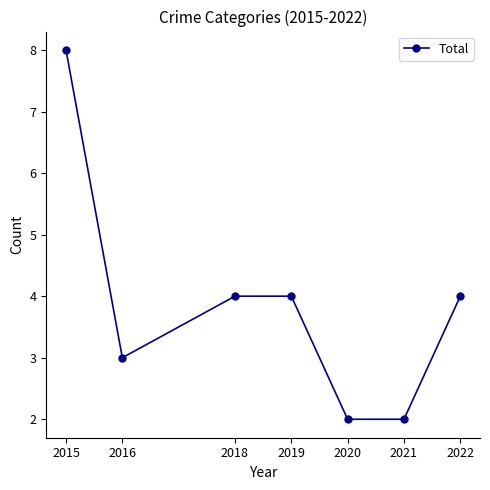

Approximately how many times larger is the value at 2022 compared to 2018?

1.0